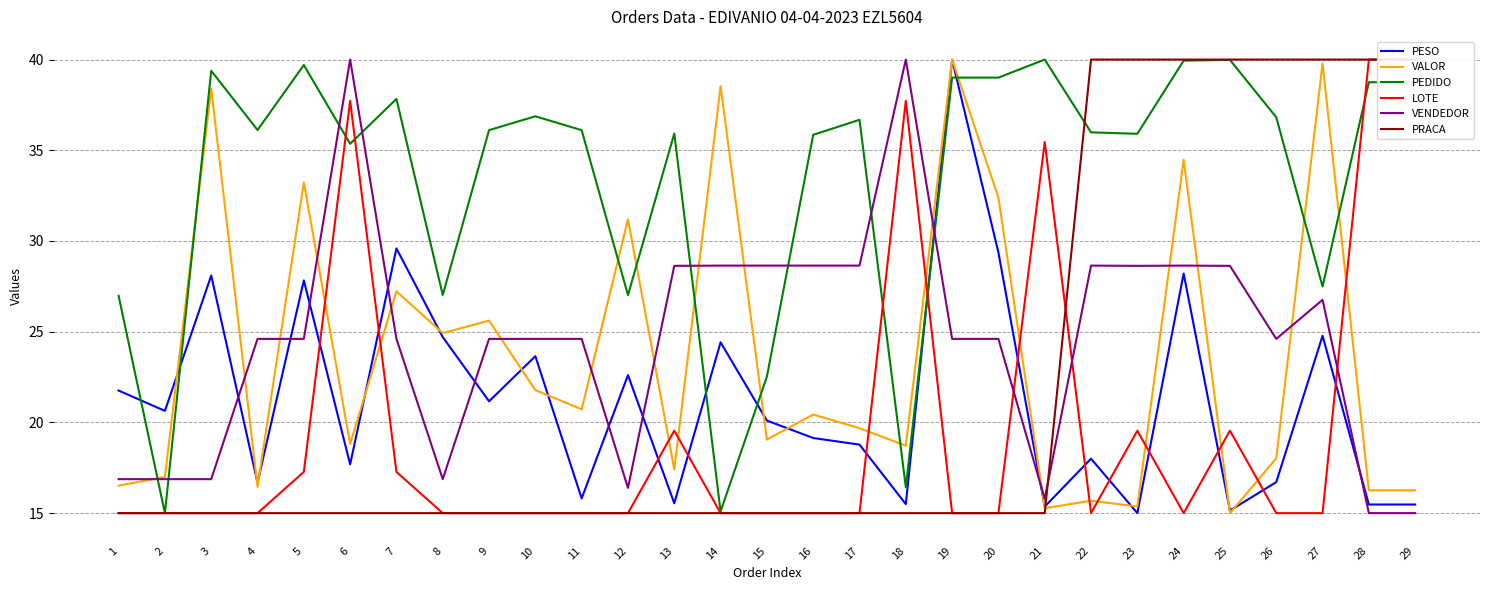

True or false: PESO and LOTE cross at least once.

True